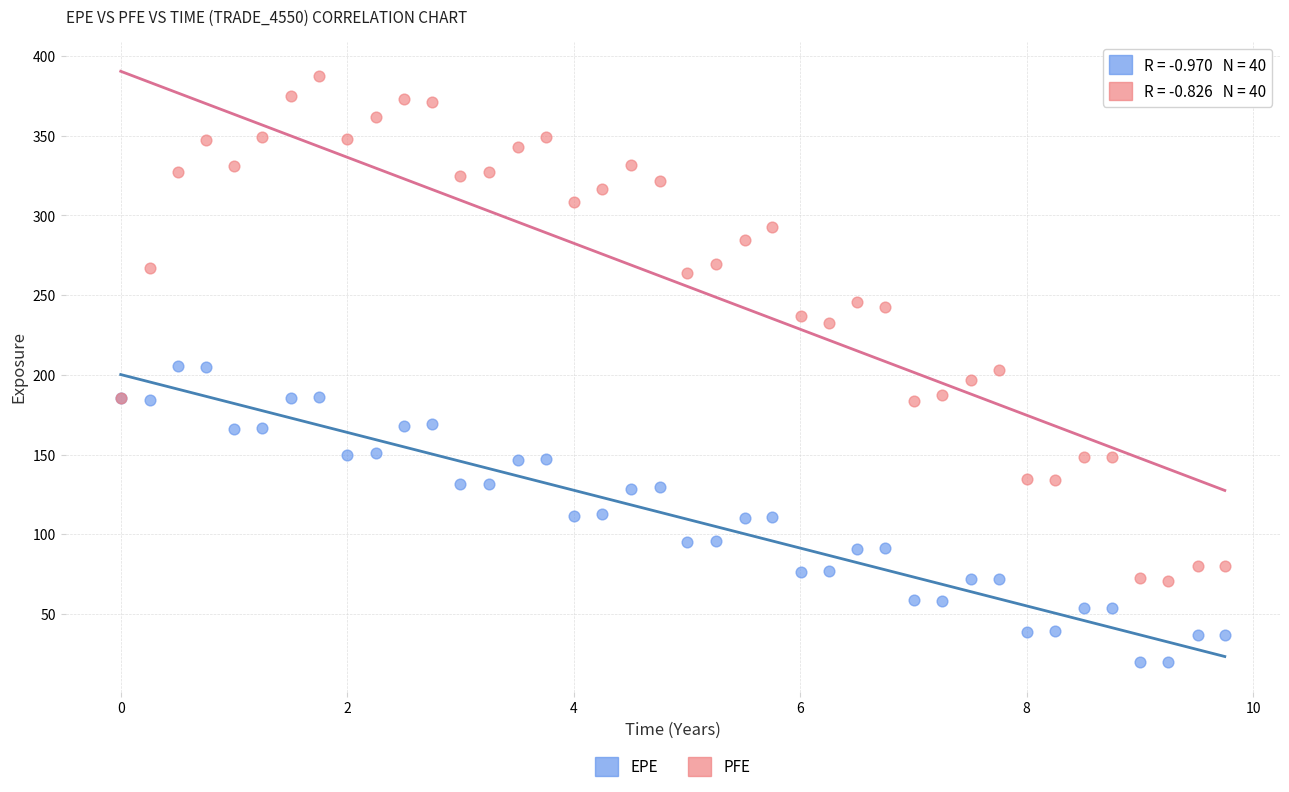

Which series has the largest Y range (max minus min)?

PFE